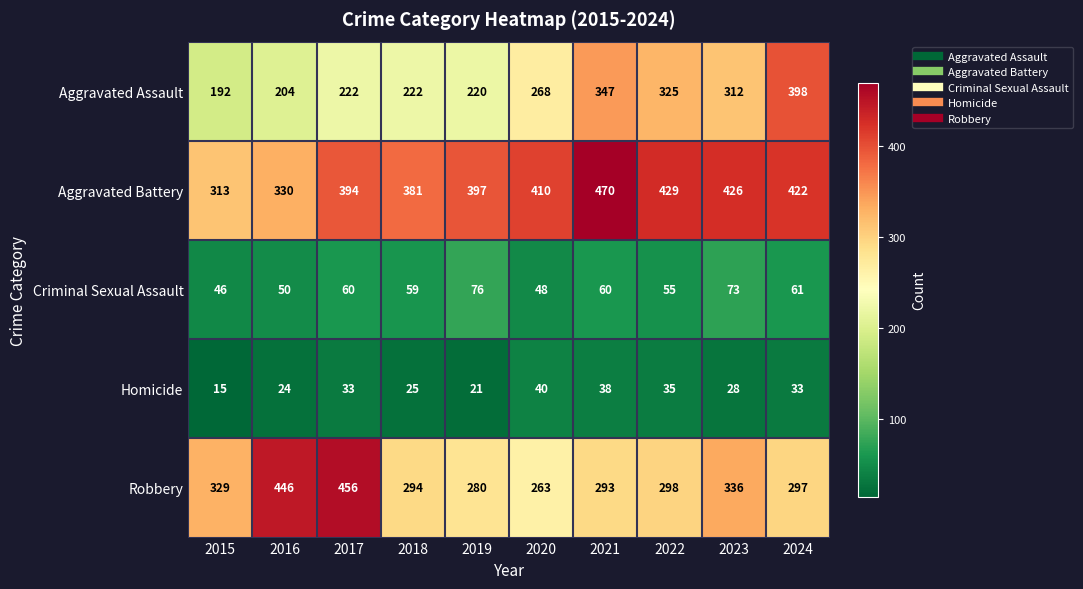

What is the greatest value displayed?

470